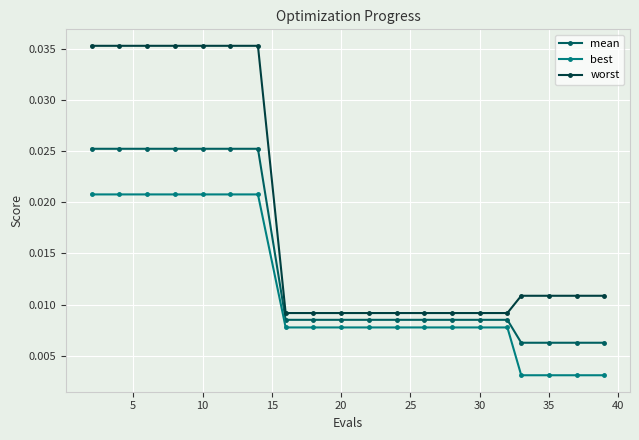

Rank the series by their average value, from lowest to highest.

best, mean, worst